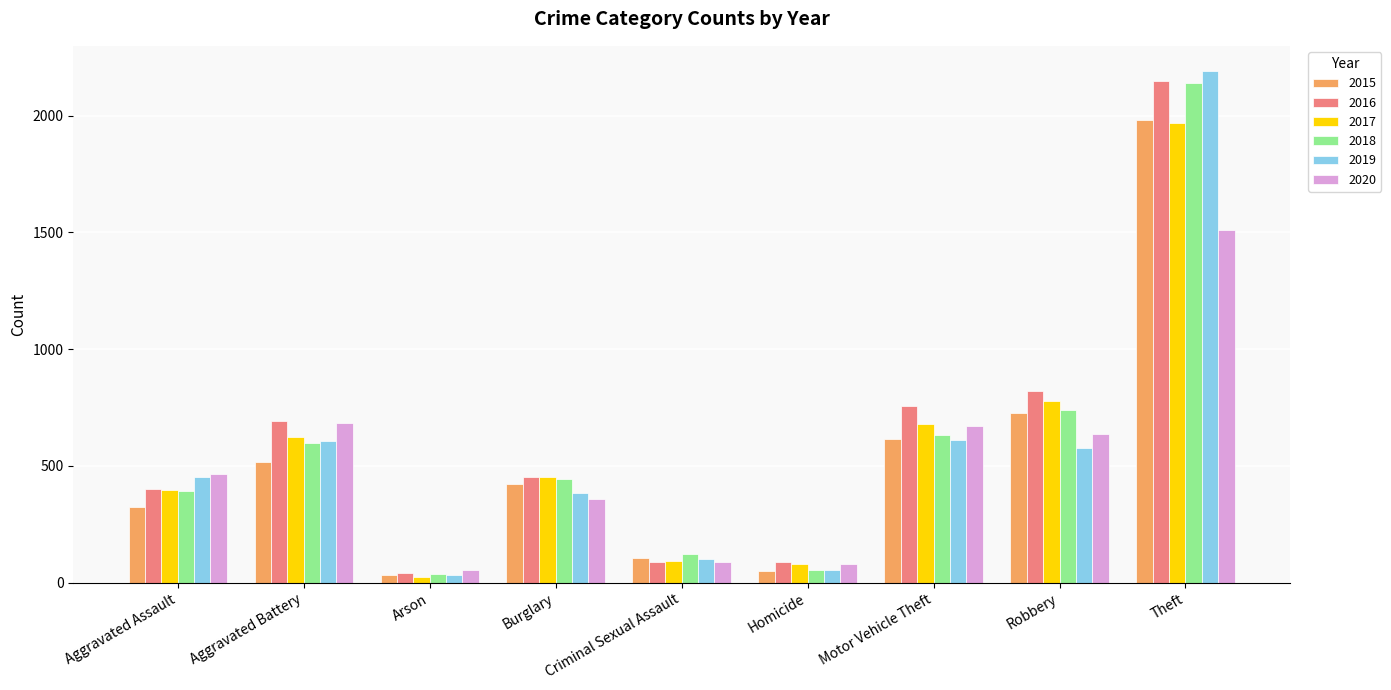

What is the difference between the highest and lowest values at Aggravated Assault?

143